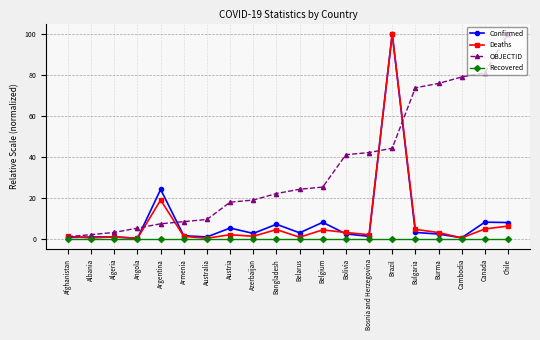

What is the label of the 6th point from the right?

Brazil